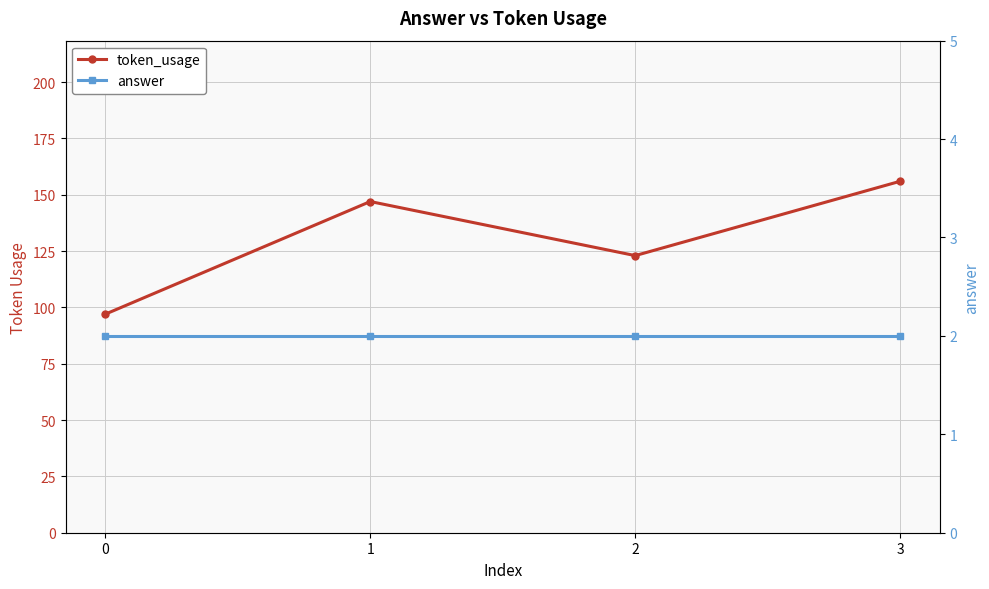

How many lines are shown in the chart?

2